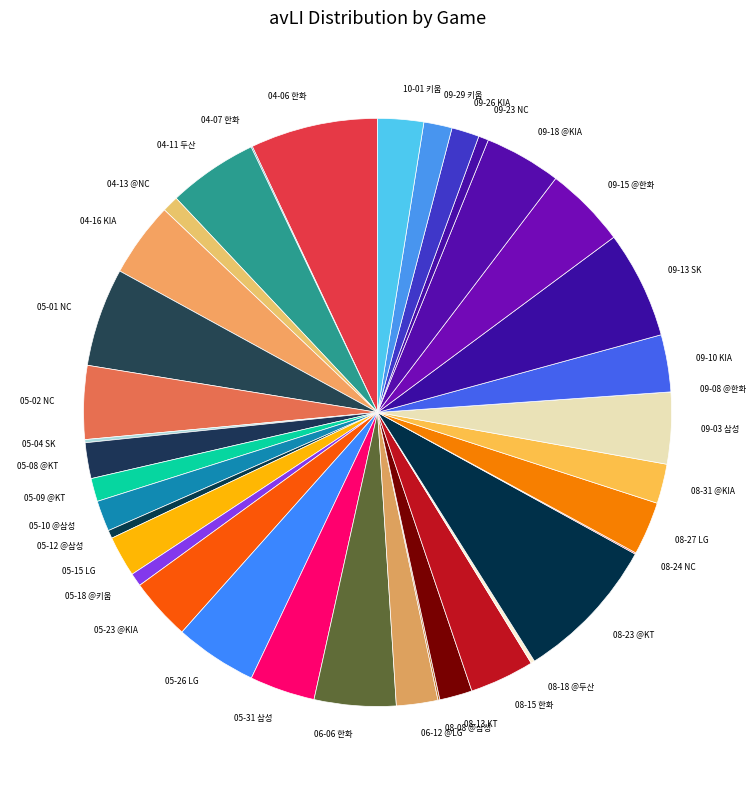

Between 04-16 KIA and 04-13 @NC, which is larger?

04-16 KIA